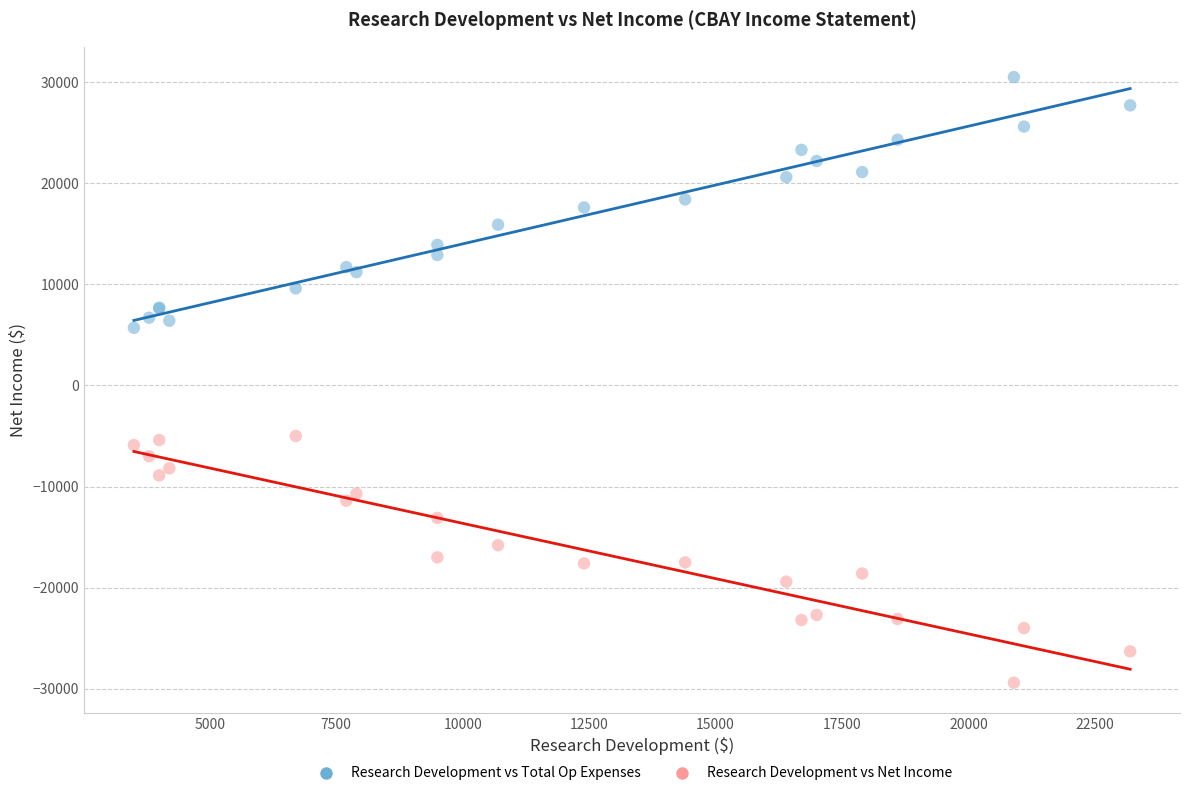

Which series contains the lowest Y value?

Research Development vs Net Income